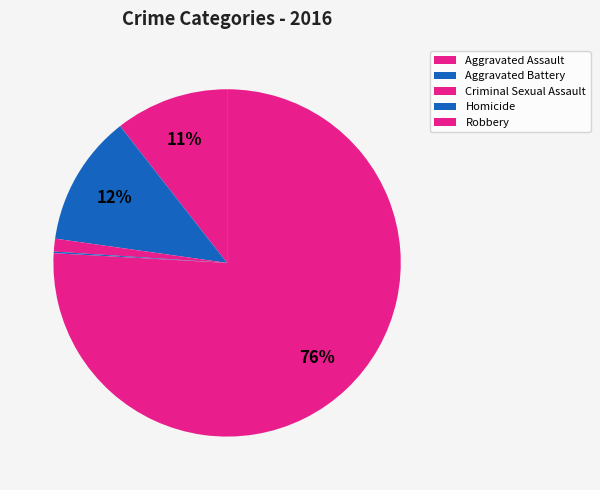

What percentage is NOT represented by Aggravated Assault?

89.4%